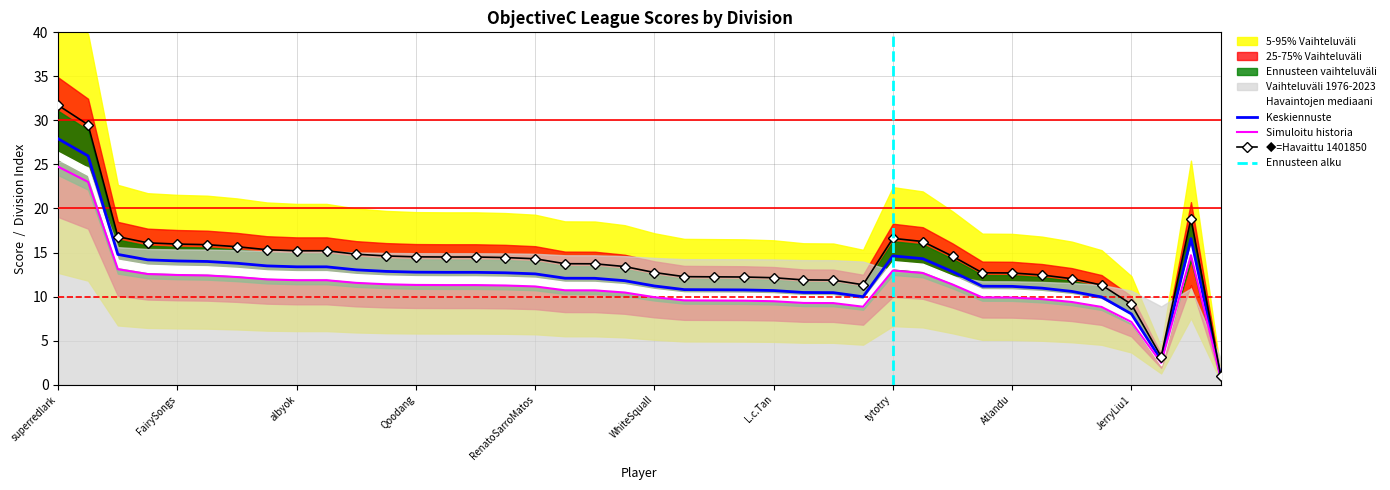

What is the sum of the values at Qoodang and superredlark?

40.7